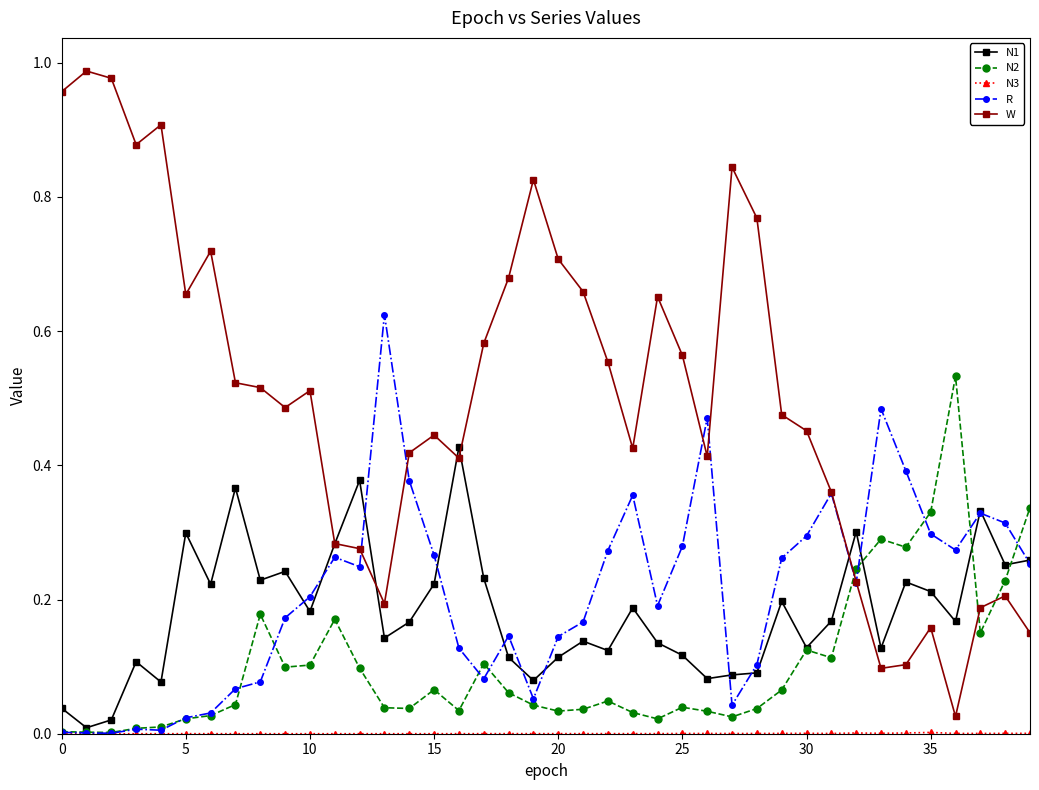

At how many categories does at least one series exceed 0?

40